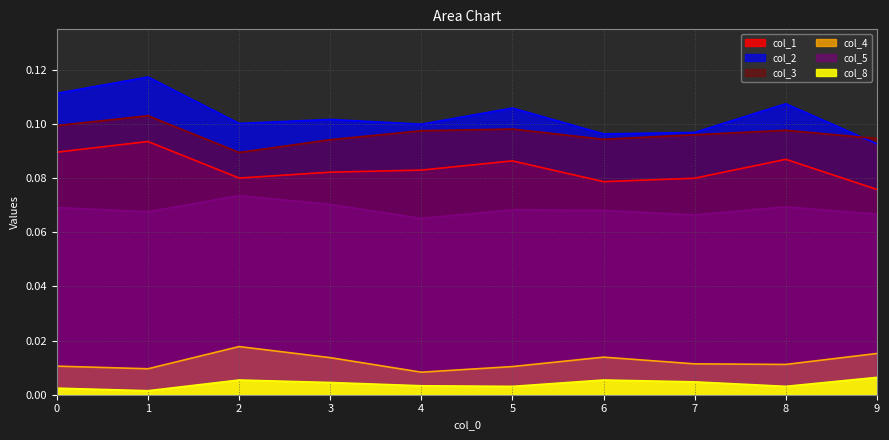

Reading left to right, transcribe all the data shown in this chart.

col_1: 0.1	0.1	0.1	0.1	0.1	0.1	0.1	0.1	0.1	0.1
col_2: 0.1	0.1	0.1	0.1	0.1	0.1	0.1	0.1	0.1	0.1
col_3: 0.1	0.1	0.1	0.1	0.1	0.1	0.1	0.1	0.1	0.1
col_4: 0.0	0.0	0.0	0.0	0.0	0.0	0.0	0.0	0.0	0.0
col_5: 0.1	0.1	0.1	0.1	0.1	0.1	0.1	0.1	0.1	0.1
col_8: 0.0	0.0	0.0	0.0	0.0	0.0	0.0	0.0	0.0	0.0